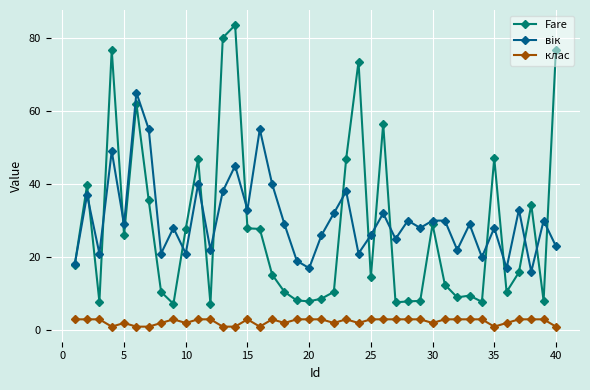

Which series has the widest spread of values?

Fare